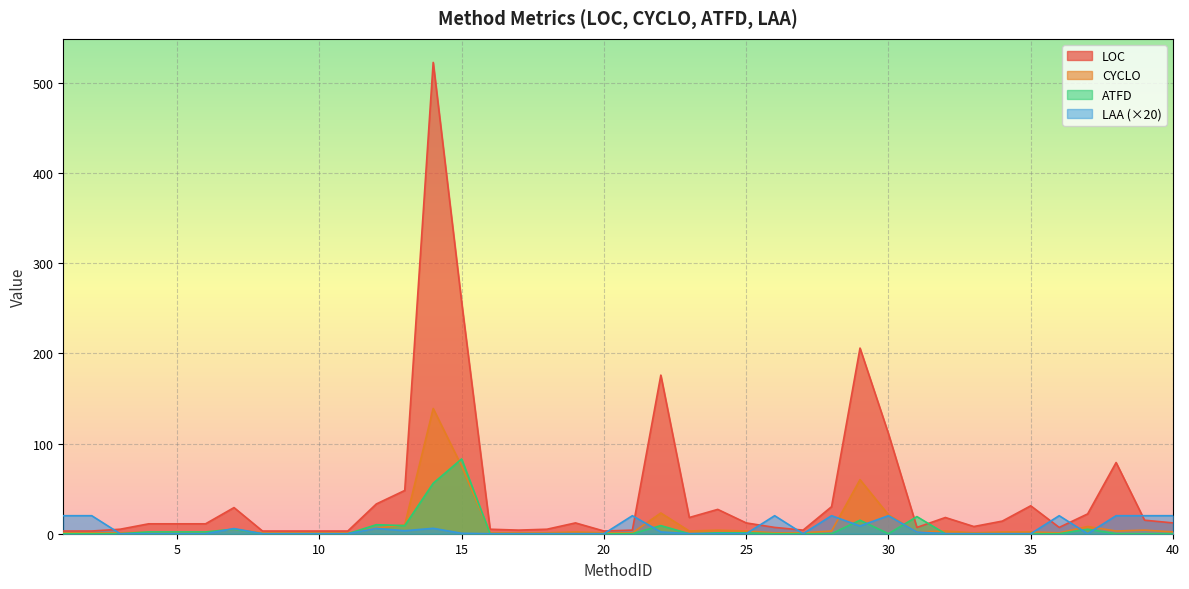

What is the maximum value for ATFD?

83.0